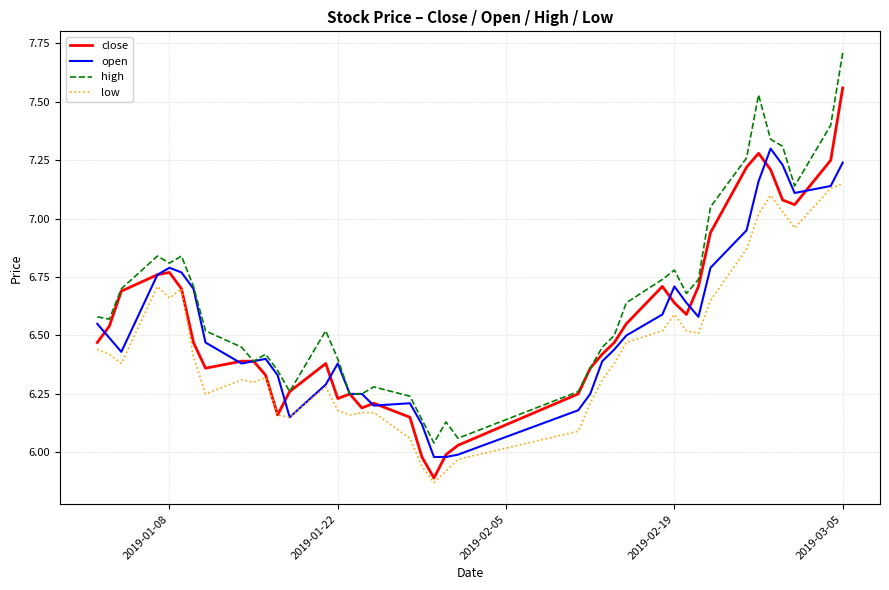

Which series has the largest total across all categories?

high